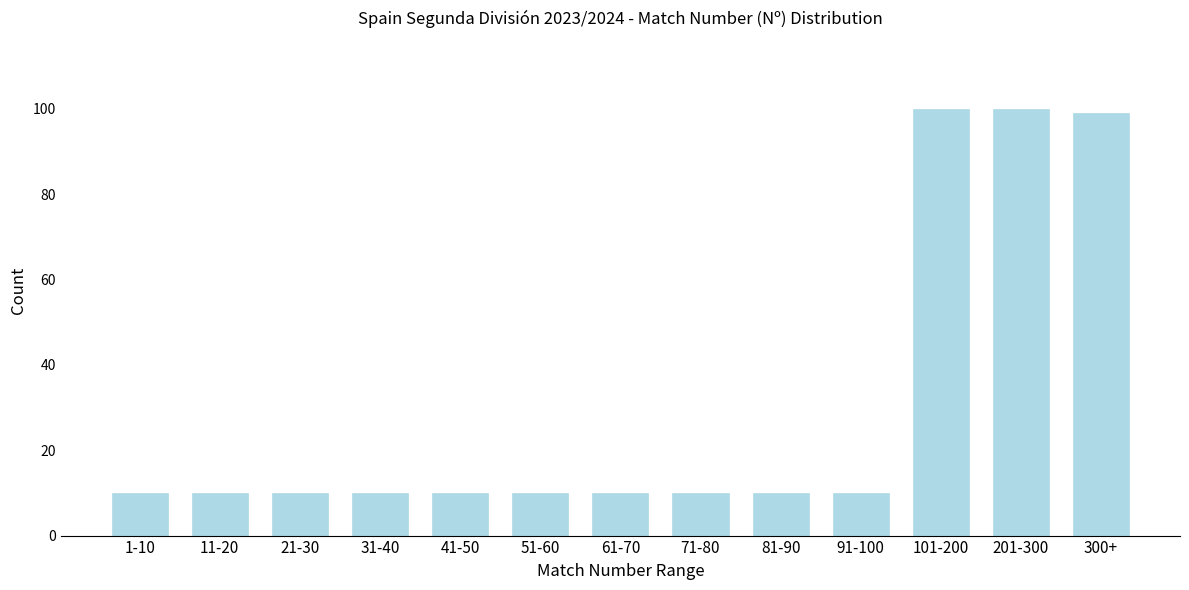

Reading left to right, what are all the values shown in this chart?

1-10=10	11-20=10	21-30=10	31-40=10	41-50=10	51-60=10	61-70=10	71-80=10	81-90=10	91-100=10	101-200=100	201-300=100	300+=99